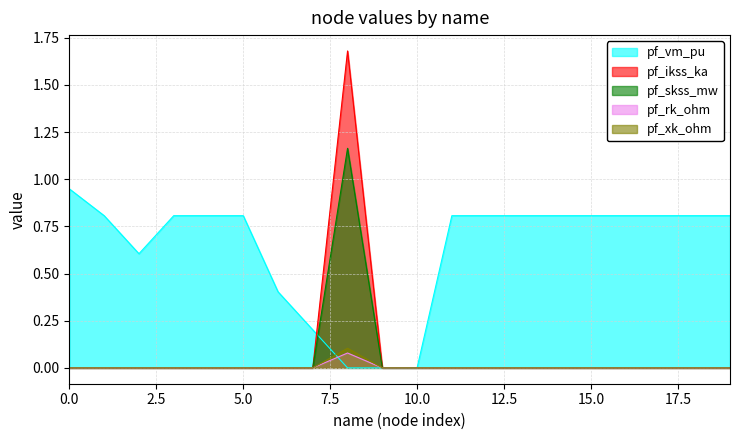

How many lines are shown in the chart?

5